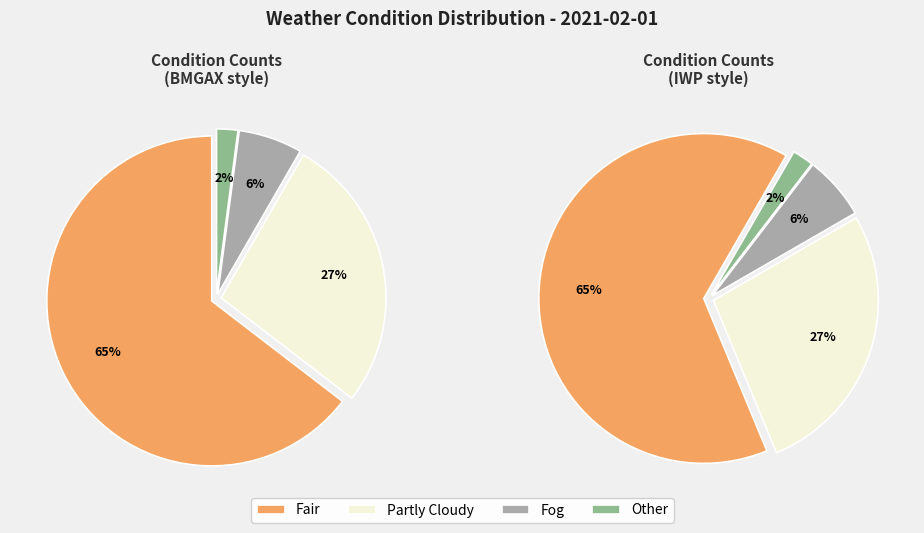

Does Fair represent more than half of the total?

Yes